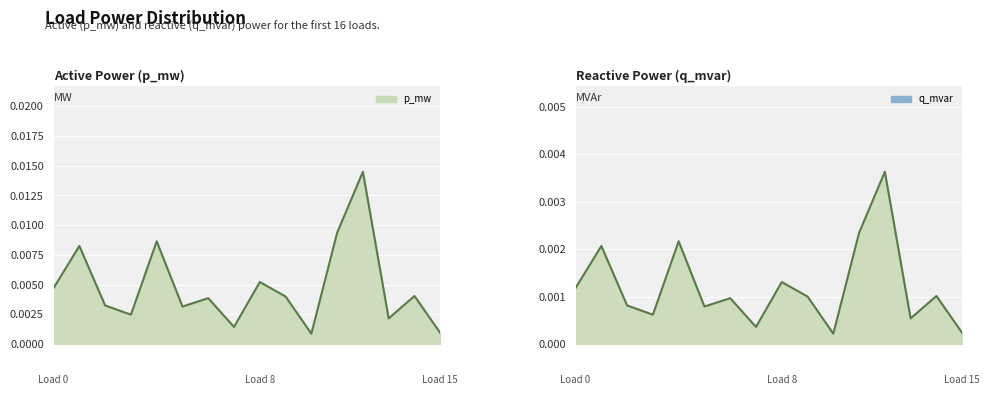

True or false: p_mw and q_mvar cross at least once.

False